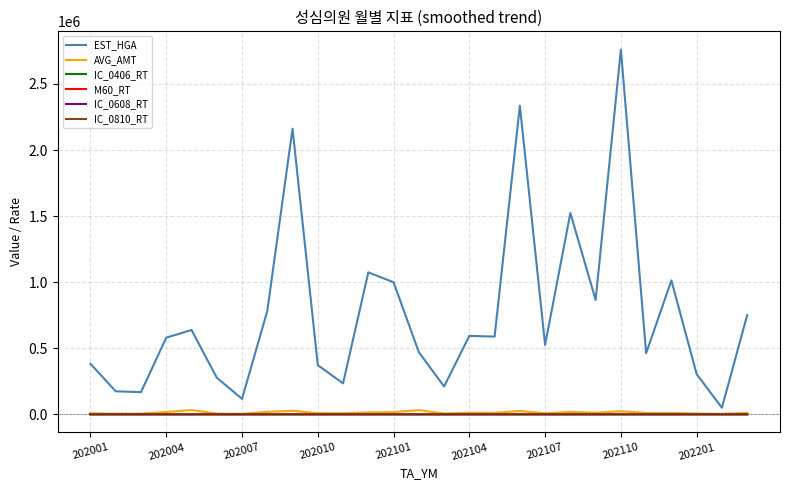

Which series has the largest total across all categories?

EST_HGA